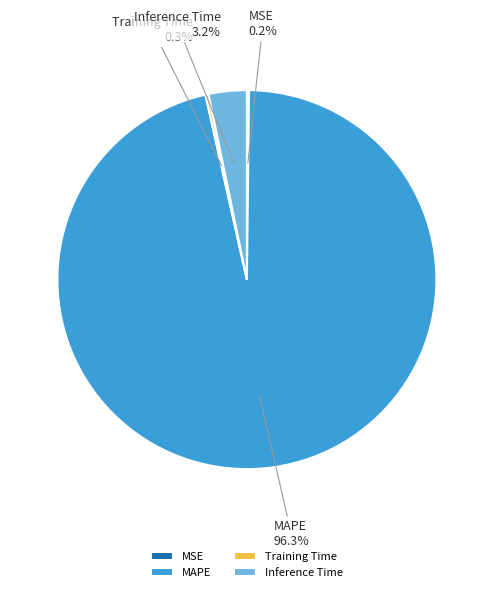

What is the majority slice?

MAPE